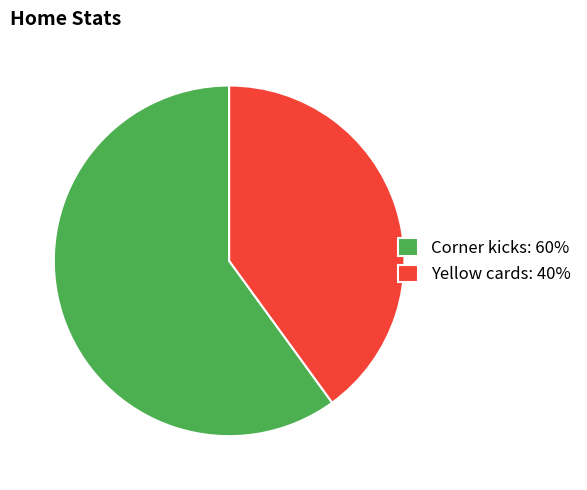

Is it true that Corner kicks is 49% of the pie?

False